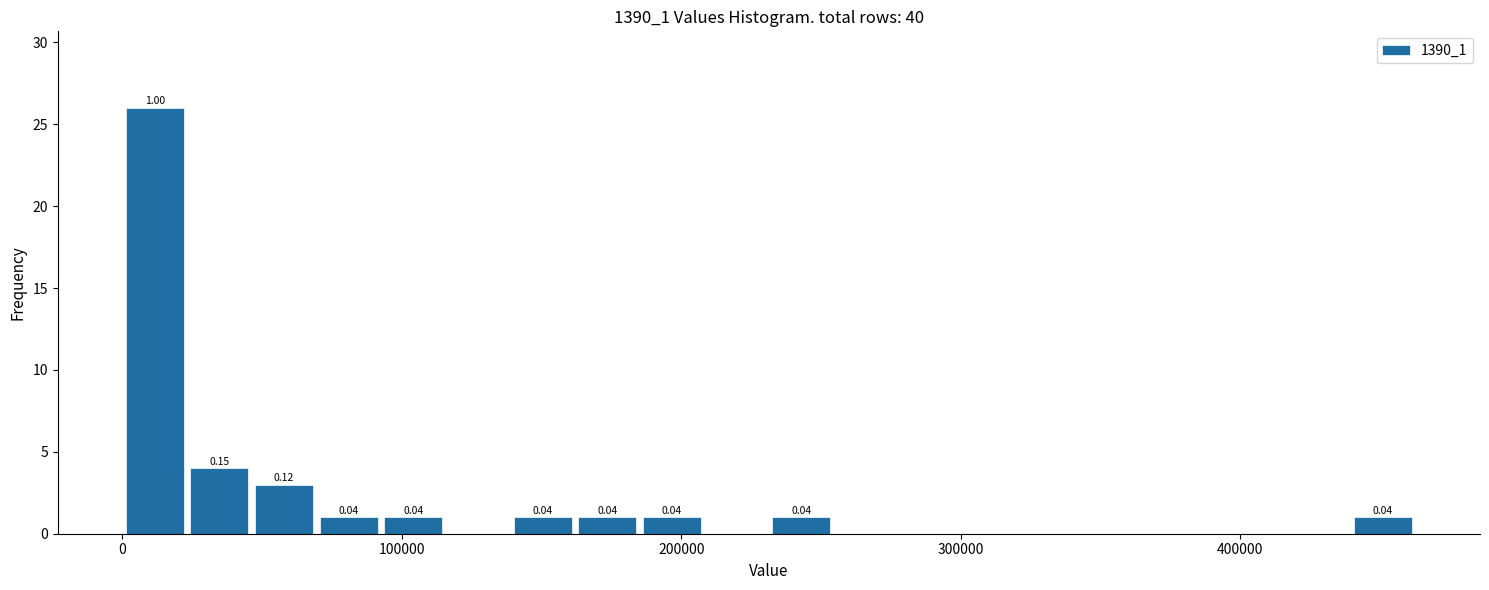

Around what value on the x-axis is the tallest bar? Give the approximate position of its centre, as read against the axis.

10000